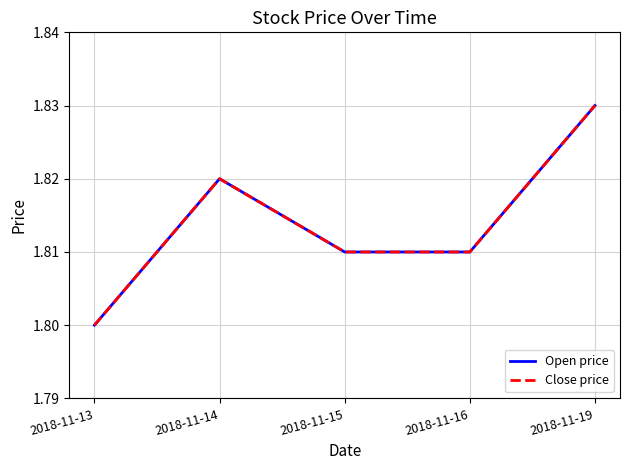

In Open price, how many points are higher than both neighbors (excluding endpoints)?

1